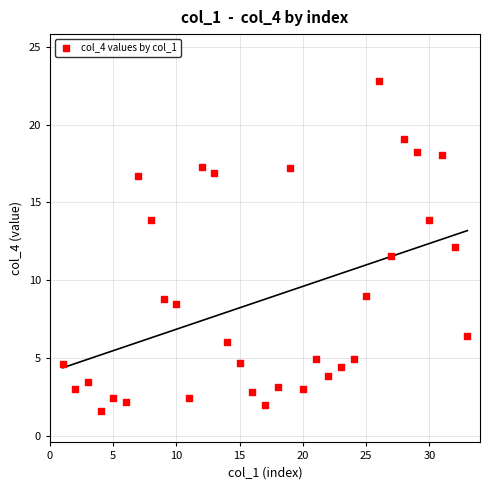

What is the range of X values (max minus min)?

32.0